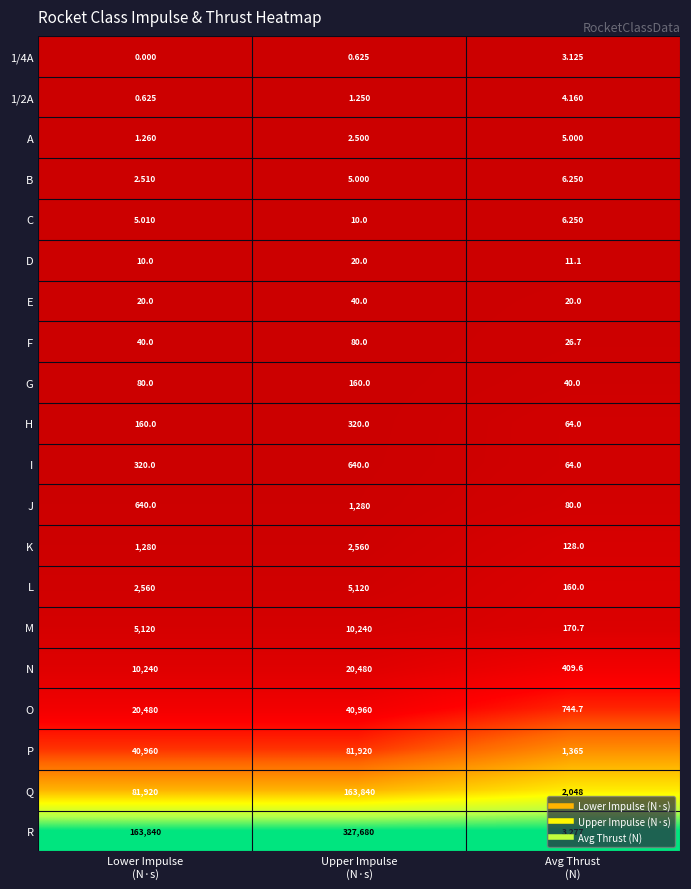

What is the greatest value displayed?

327680.0